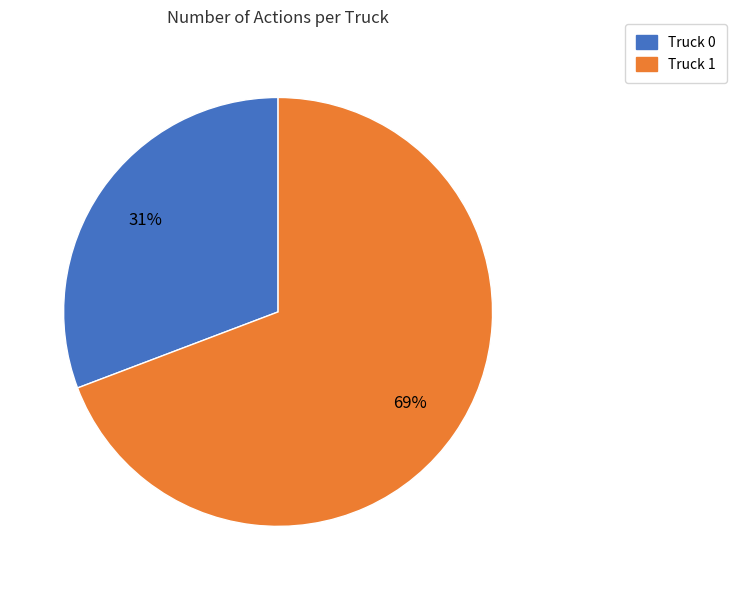

Is the sum of Truck 1 and Truck 0 greater than half?

Yes